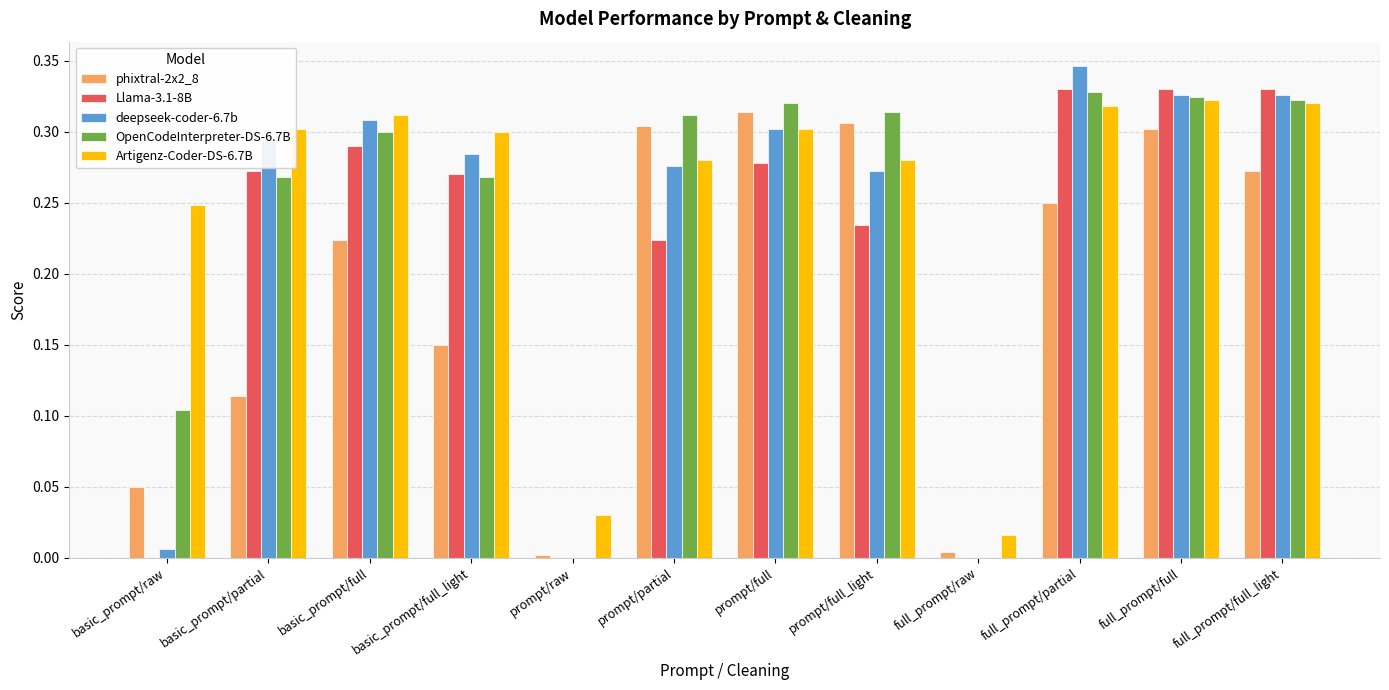

At which label does deepseek-coder-6.7b reach its peak?

full_prompt/partial